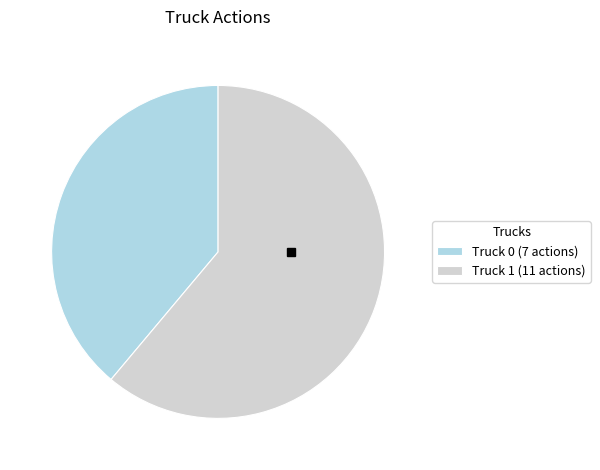

Does any single category account for the majority?

Yes